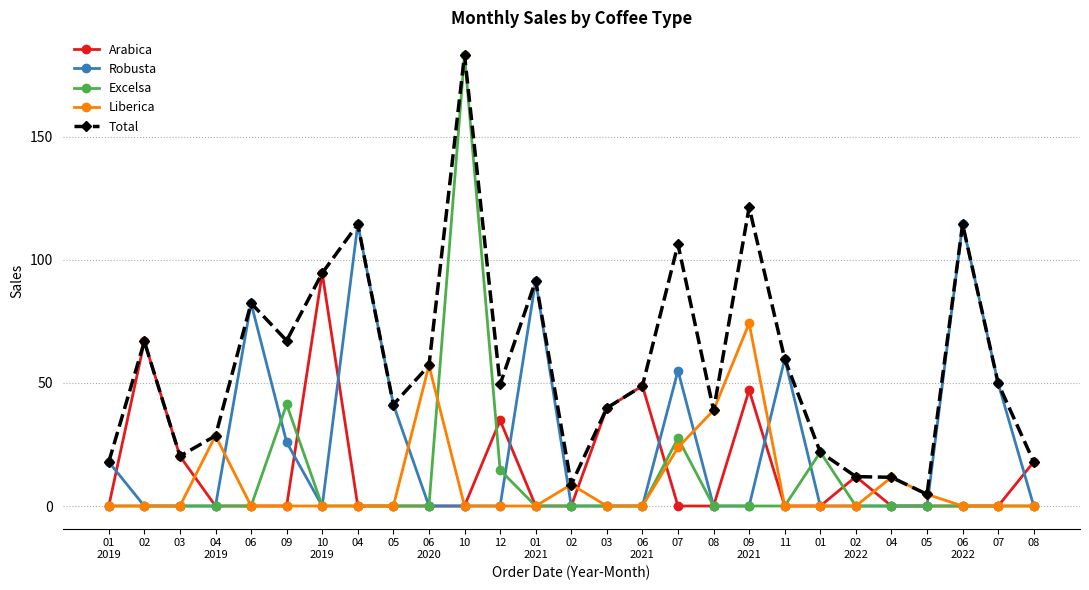

Count the number of categories in the chart.

27